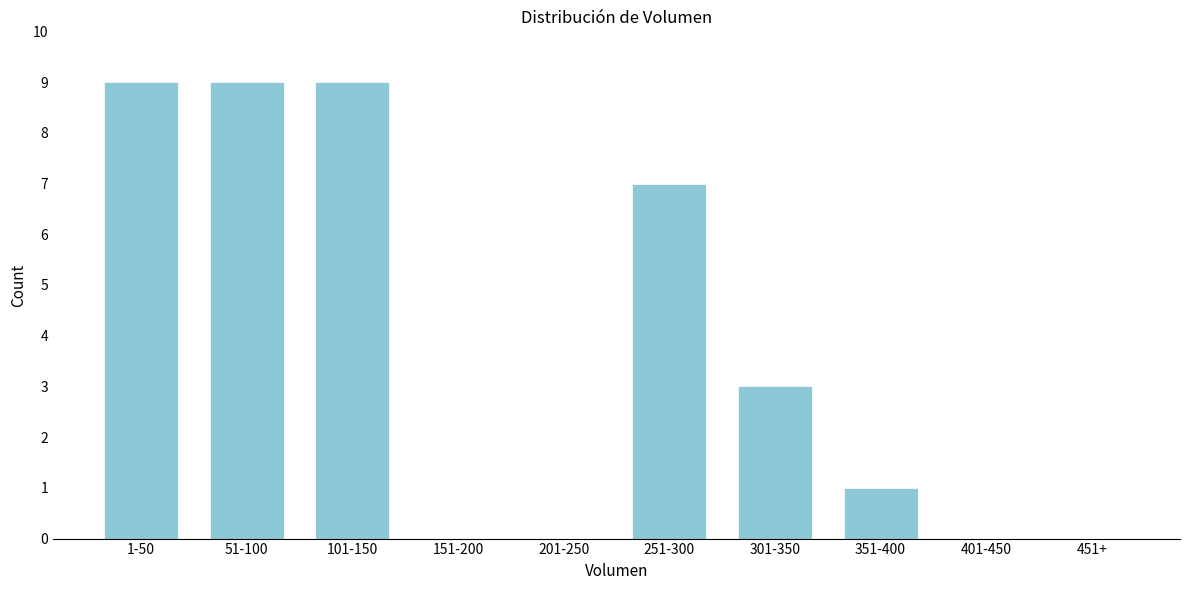

Reading left to right, list all the values displayed in this chart.

1-50=9	51-100=9	101-150=9	151-200=0	201-250=0	251-300=7	301-350=3	351-400=1	401-450=0	451+=0